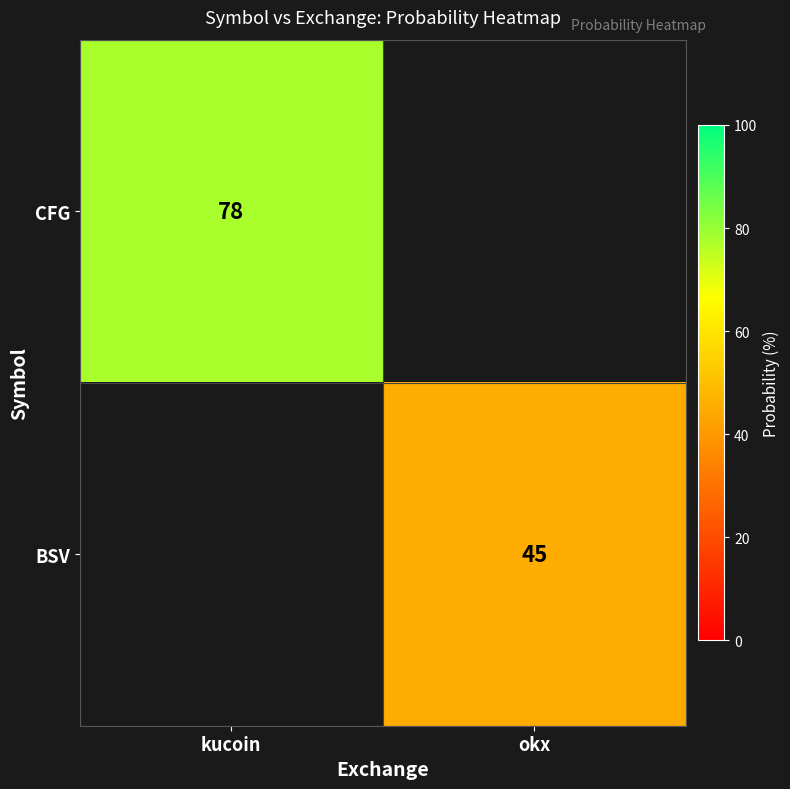

Which category has the lowest value across all series?

okx